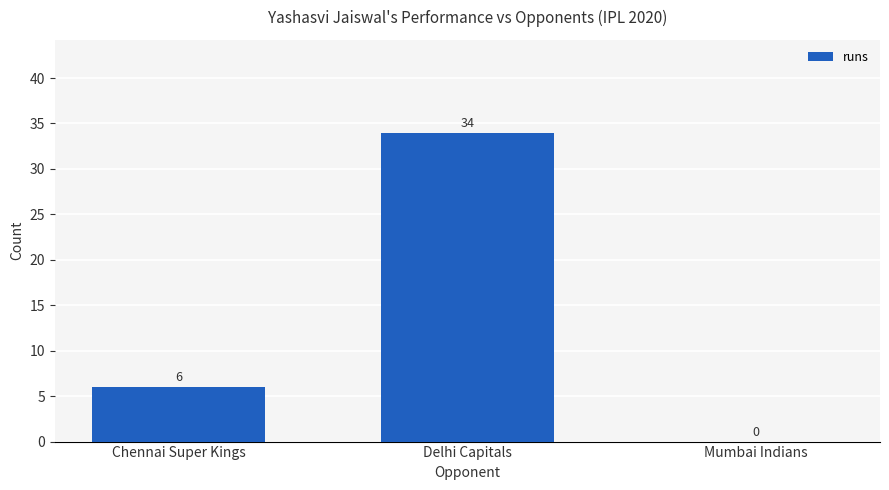

Which has a higher value, Delhi Capitals or Mumbai Indians?

Delhi Capitals